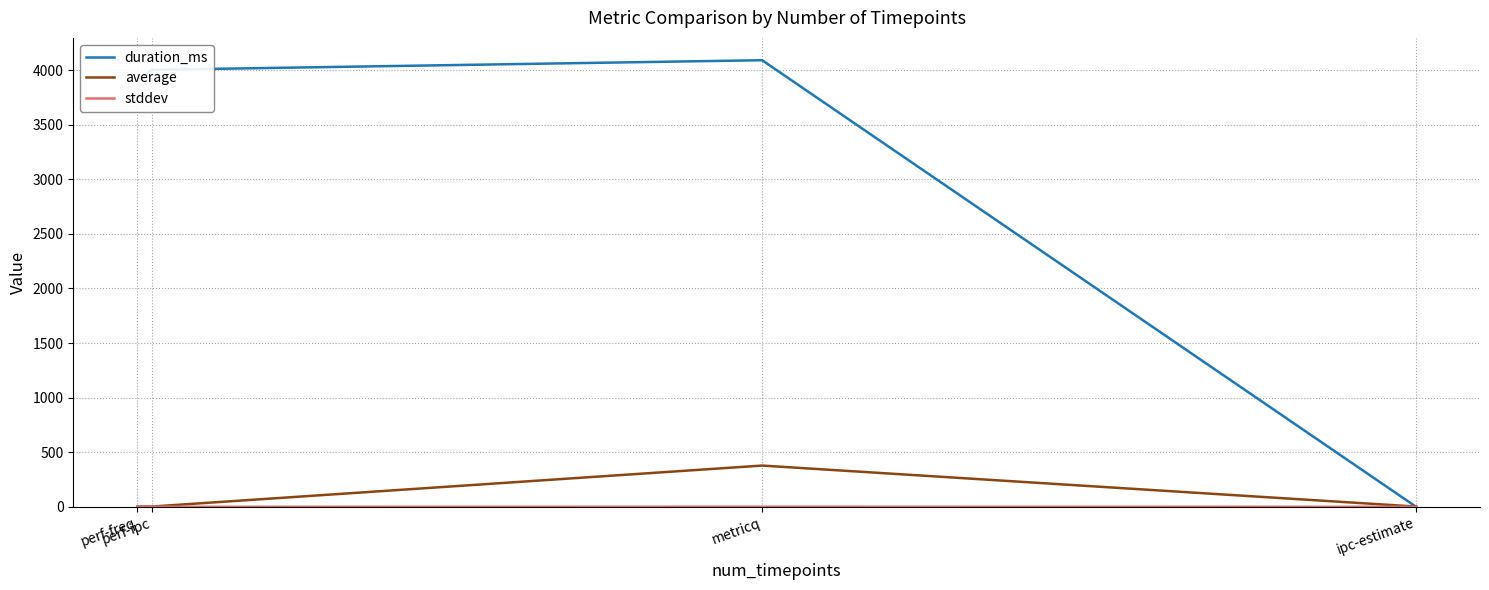

How many lines are shown in the chart?

3